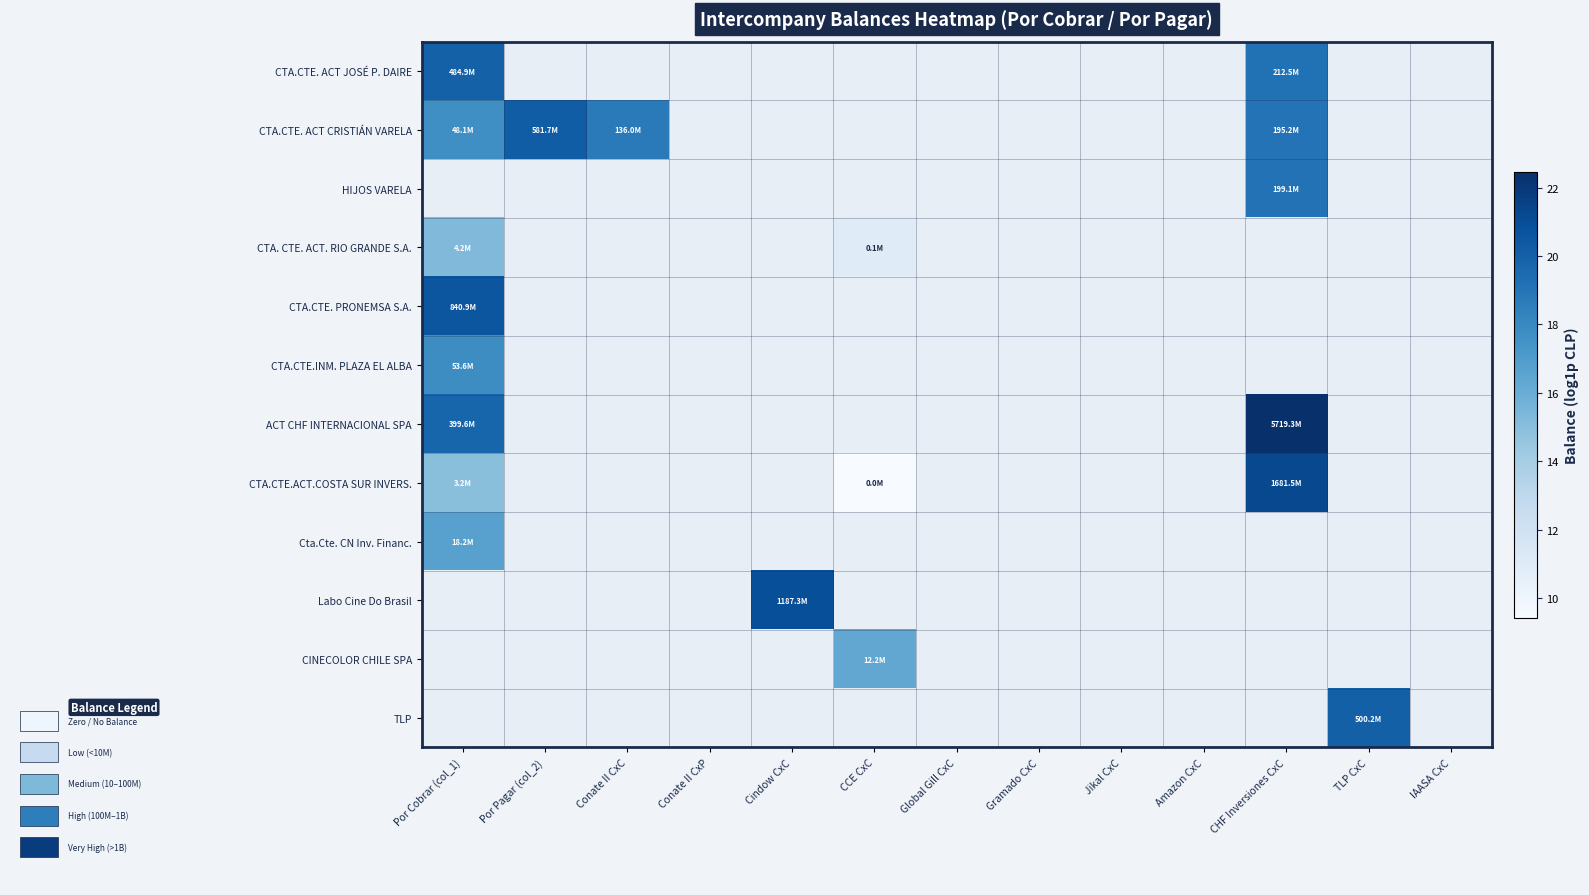

Rank the series at Por Pagar (col_2) from lowest to highest value.

CTA.CTE. ACT JOSÉ P. DAIRE, HIJOS VARELA, CTA. CTE. ACT. RIO GRANDE S.A., CTA.CTE. PRONEMSA S.A., CTA.CTE.INM. PLAZA EL ALBA, ACT CHF INTERNACIONAL SPA, CTA.CTE.ACT.COSTA SUR INVERS., Cta.Cte. CN Inv. Financ., Labo Cine Do Brasil, CINECOLOR CHILE SPA, TLP, CTA.CTE. ACT CRISTIÁN VARELA